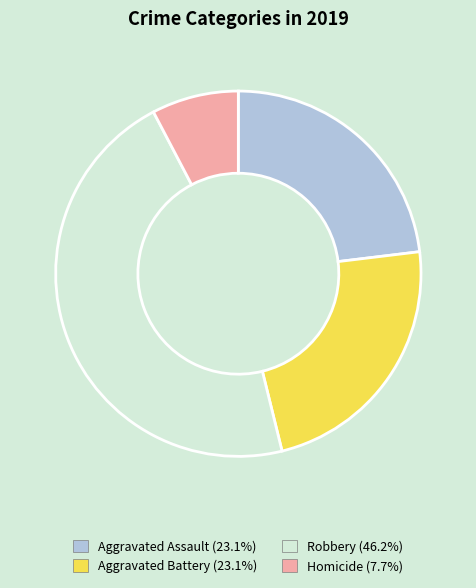

How many segments does this pie chart have?

4